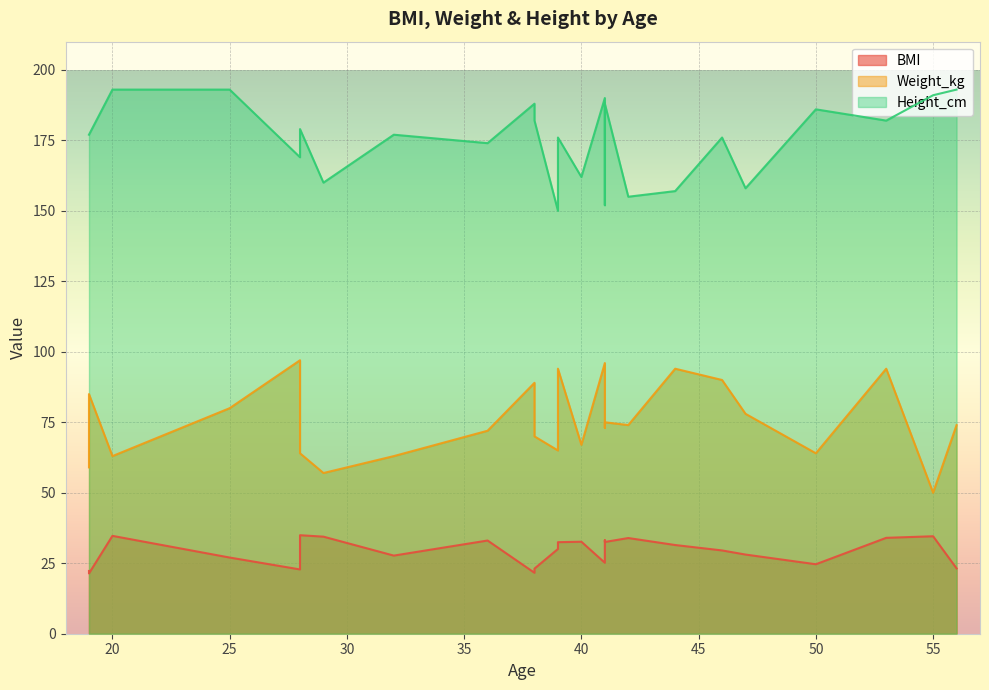

Which series has the largest range (max minus min)?

Weight_kg